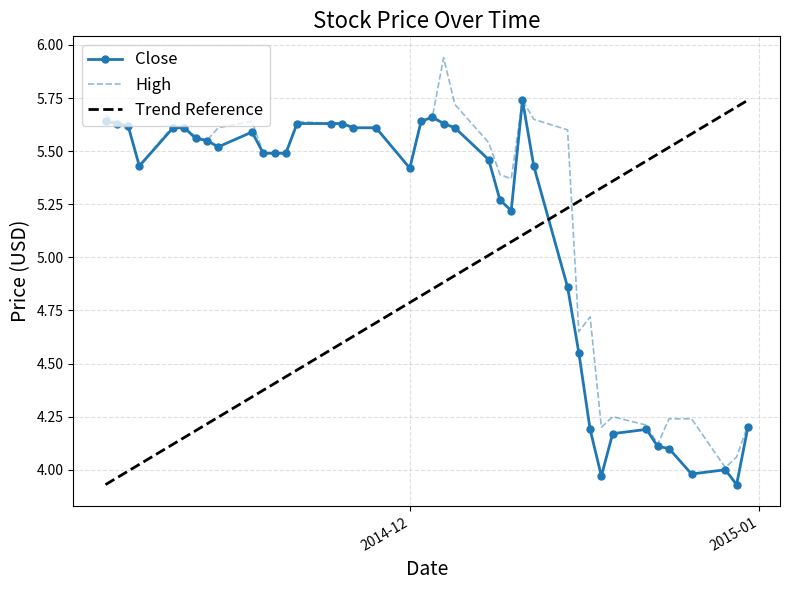

At which category is the sum across all series the highest?

2014-12-11